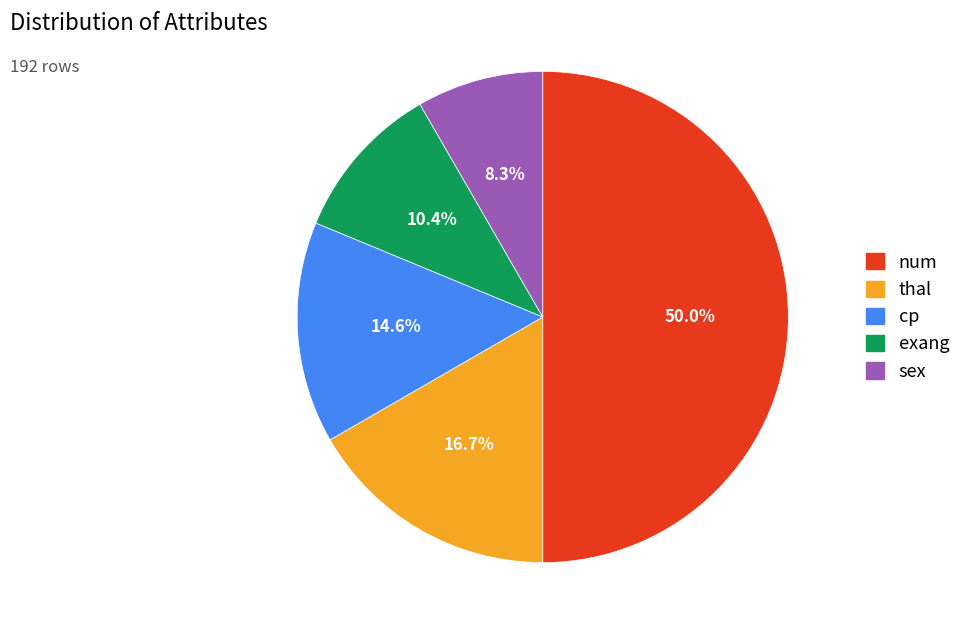

How many segments does this pie chart have?

5